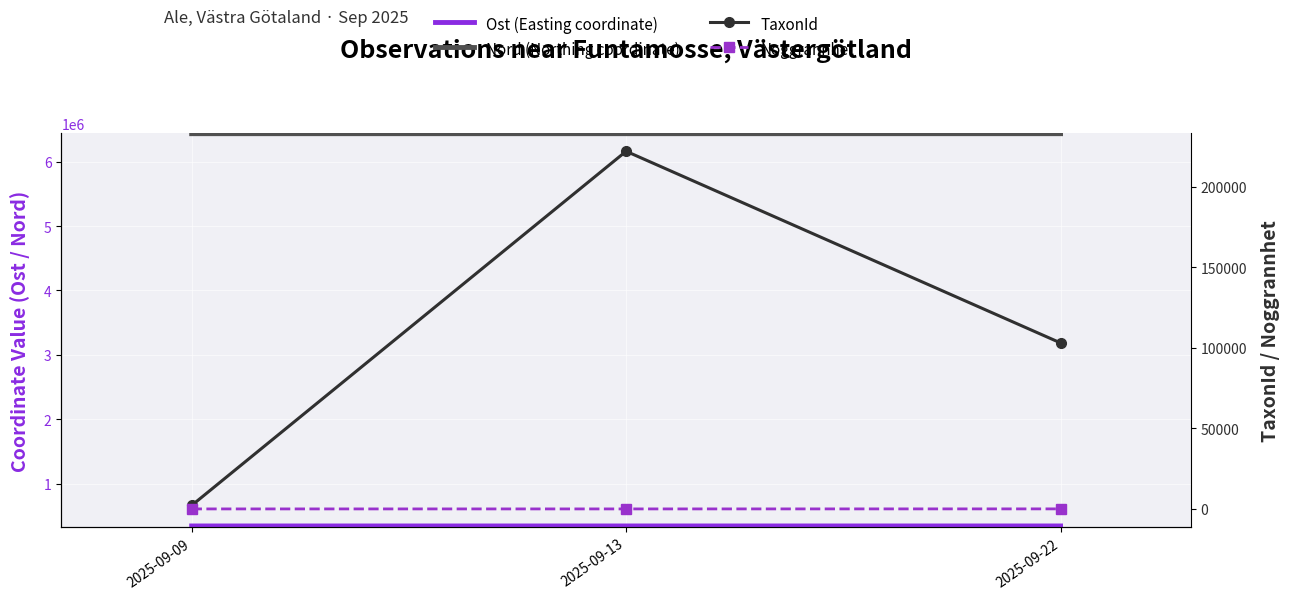

Reading right to left, what are all the values shown in this chart?

Ost (Easting coordinate): 2025-09-22=343152	2025-09-13=343062	2025-09-09=343078
Nord (Northing coordinate): 2025-09-22=6435175	2025-09-13=6435187	2025-09-09=6435210
TaxonId: 2025-09-22=103021	2025-09-13=221945	2025-09-09=2180
Noggrannhet: 2025-09-22=50	2025-09-13=25	2025-09-09=25